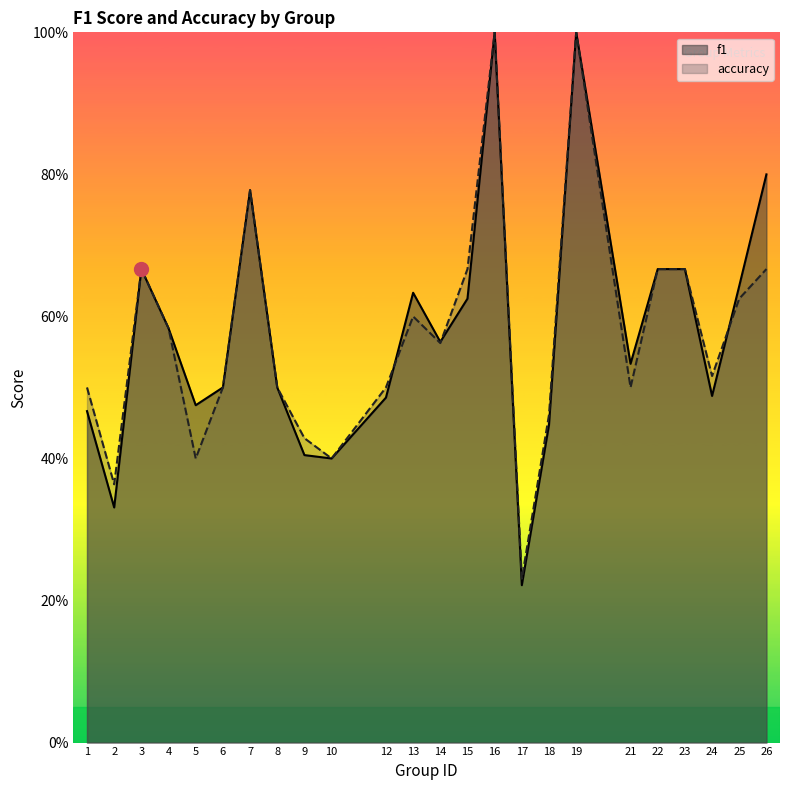

What is the difference between the maximum and minimum values in the accuracy series?

0.8